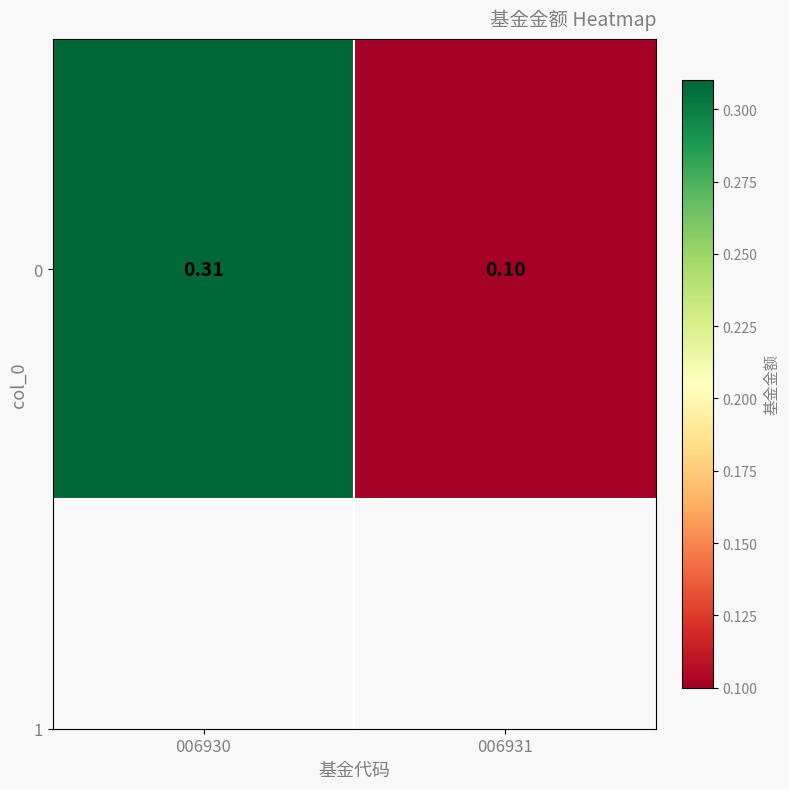

Which label corresponds to the smallest value in the chart?

006931